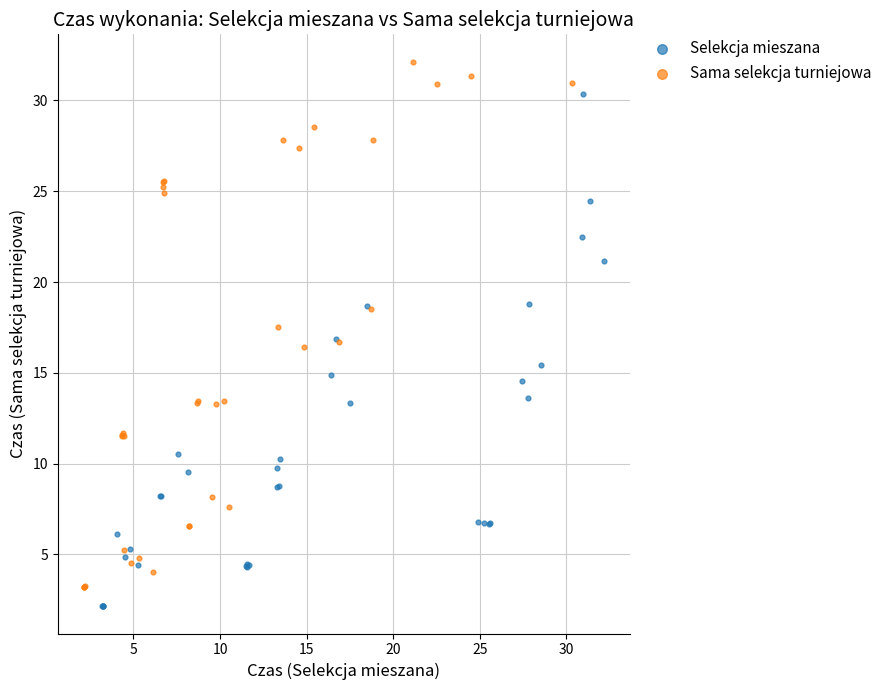

Which series reaches the maximum Y coordinate?

Sama selekcja turniejowa